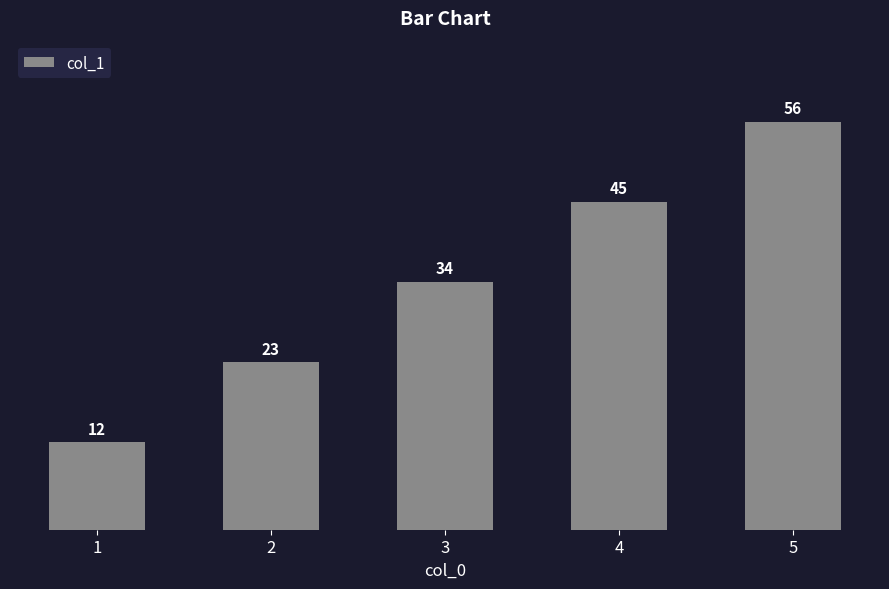

What is the sum of the values at 3 and 1?

46